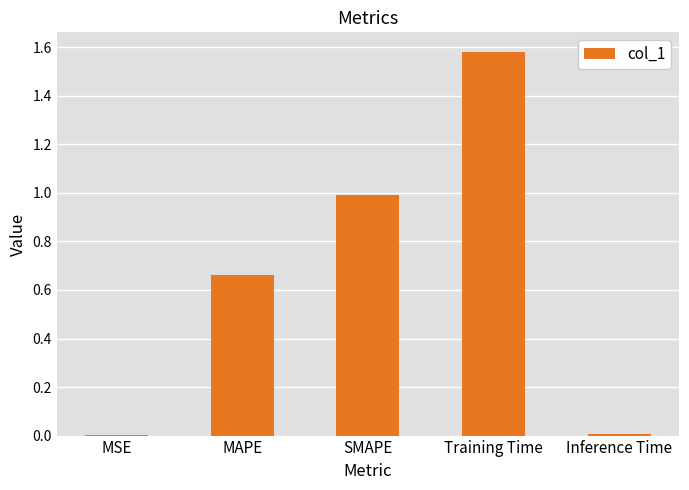

True or false: the data shows 0.3 at MAPE.

False